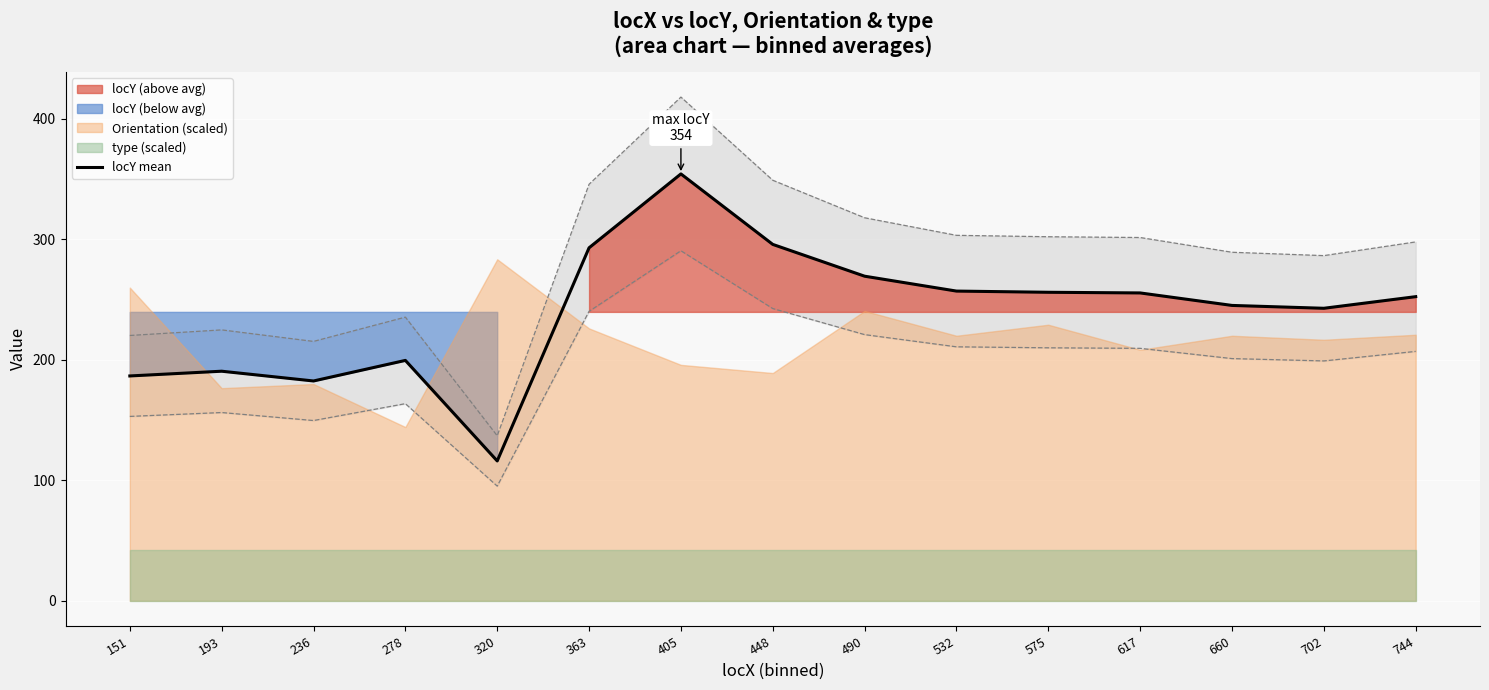

The locY mean series shows 354.1 at 405. True or false?

True